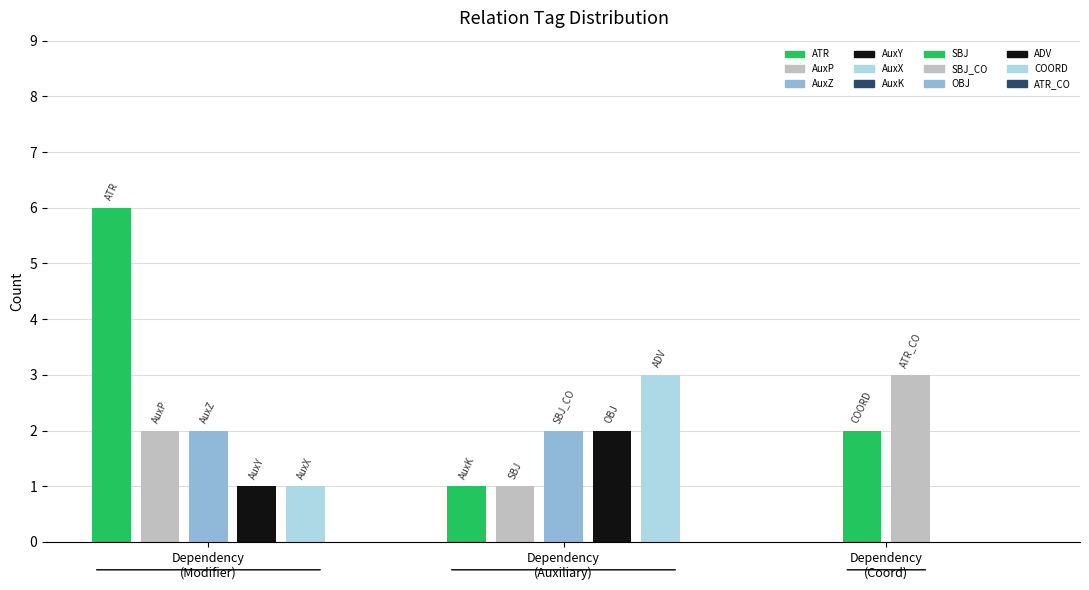

Reading right to left, extract all data points from this chart.

3	2	3	2	2	1	1	1	1	2	2	6